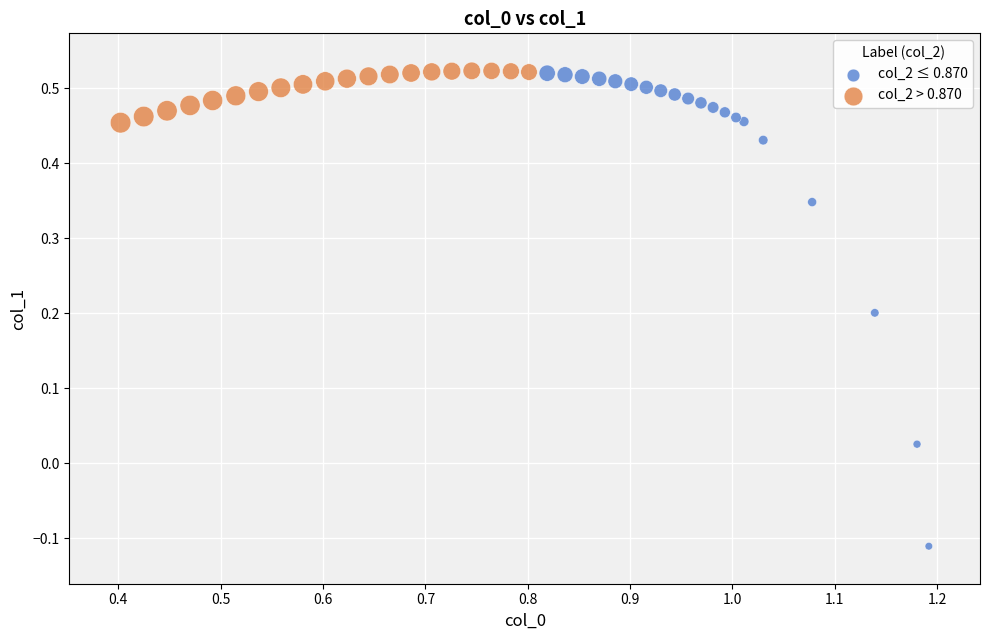

Which series reaches the minimum Y coordinate?

col_2 ≤ 0.870